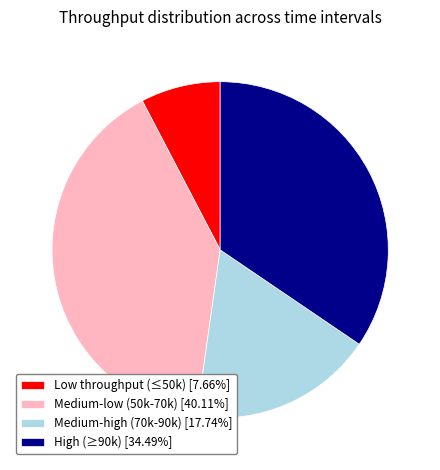

What is the ratio of the value at High (≥90k) [34.49%] to the value at Low throughput (≤50k) [7.66%]?

4.5